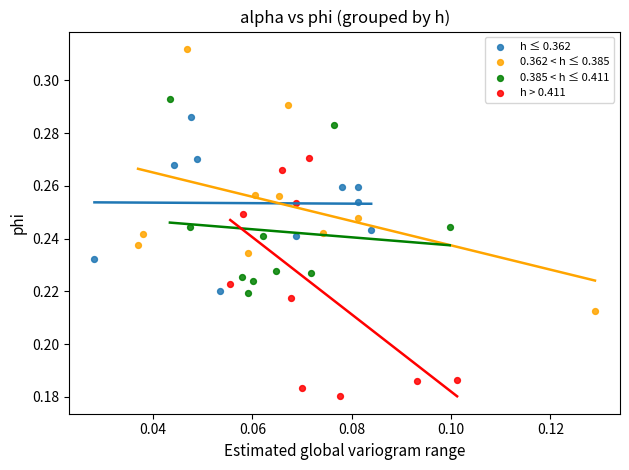

Which series has the widest spread of Y values?

0.362 < h ≤ 0.385